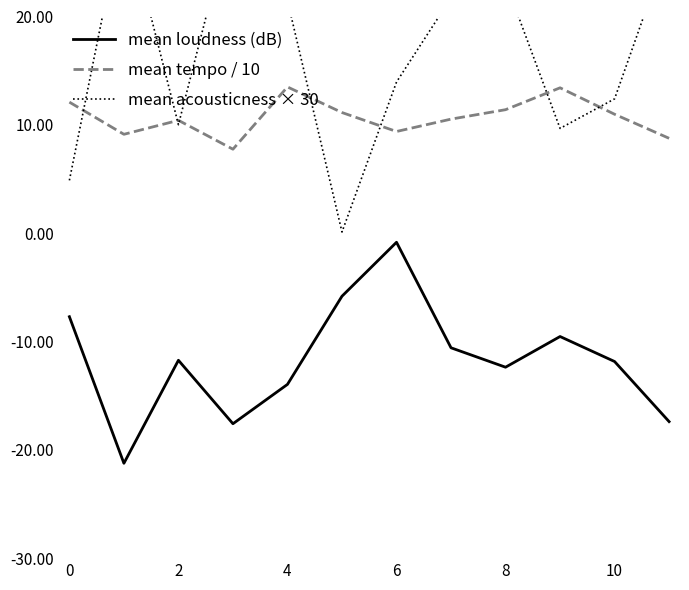

Reading left to right, what are all the values shown in this chart?

mean loudness (dB): -7.7	-21.2	-11.7	-17.6	-14.0	-5.8	-0.8	-10.6	-12.4	-9.5	-11.8	-17.4
mean tempo / 10: 12.1	9.1	10.4	7.7	13.5	11.1	9.4	10.5	11.4	13.4	11.0	8.8
mean acousticness × 30: 4.9	29.8	10.0	29.7	21.5	0.1	14.0	21.7	23.2	9.7	12.4	26.6